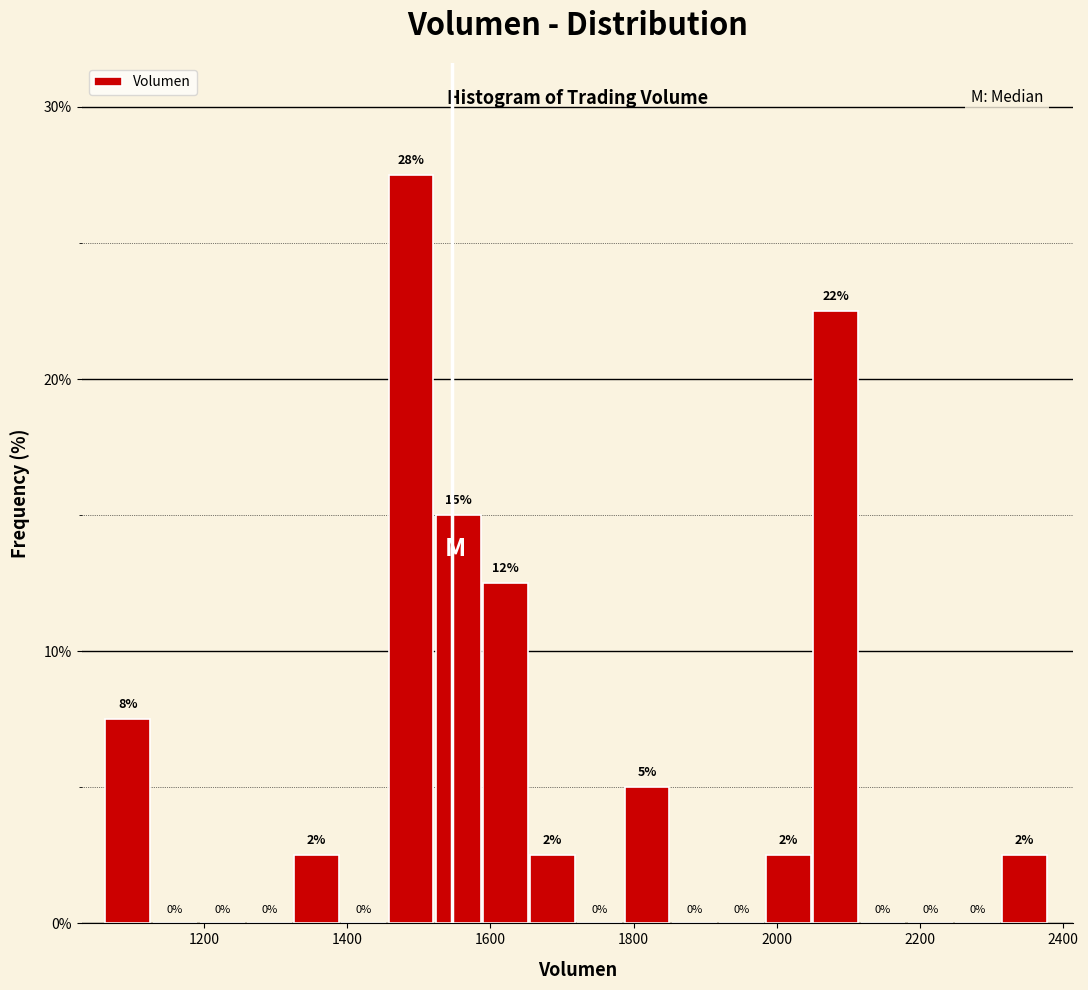

Read against the x-axis, roughly where is the centre of the tallest bar?

1480